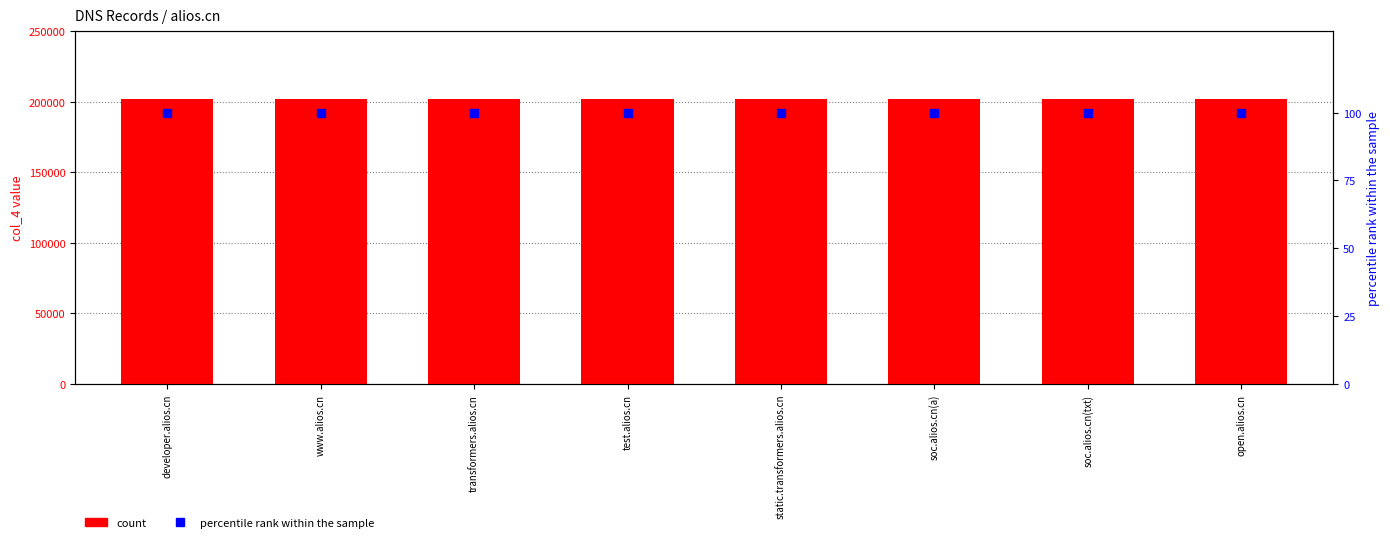

Is the value of count at transformers.alios.cn greater than the value of percentile rank within the sample at soc.alios.cn(txt)?

Yes